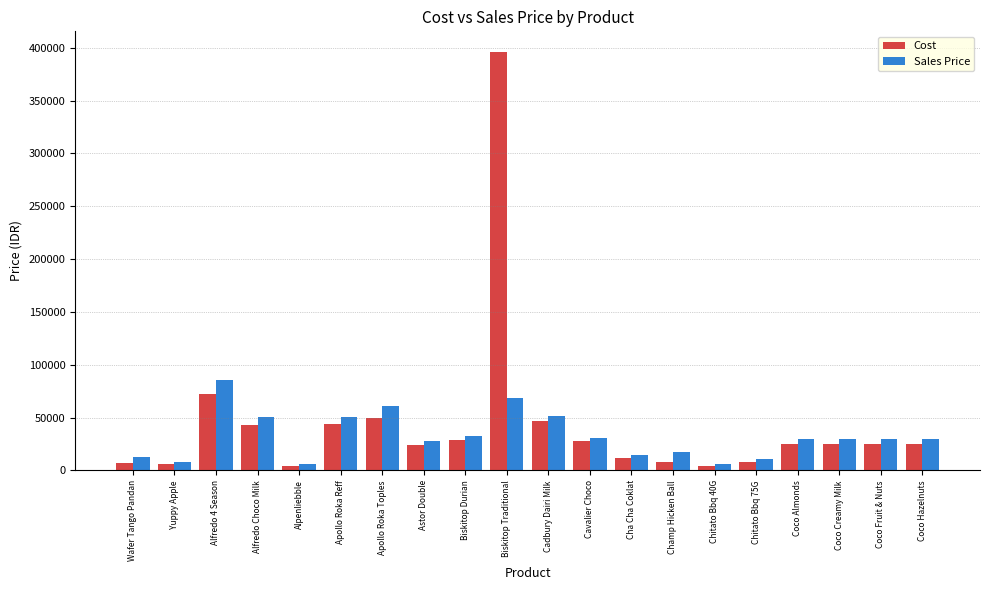

Which series has the largest range (max minus min)?

Cost